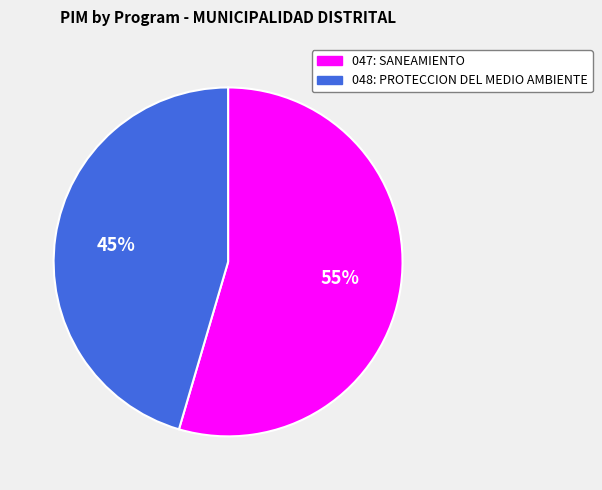

What percentage is the 048: PROTECCION DEL MEDIO AMBIENTE slice, to the nearest percent?

45%